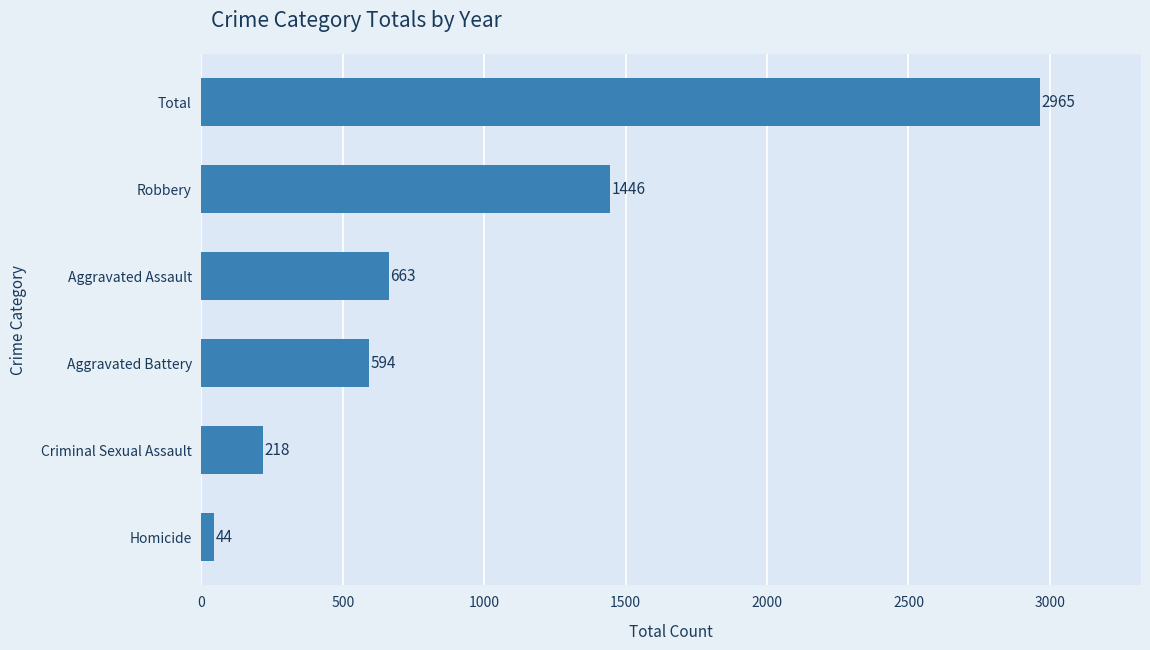

At which label is the value closest to 1504?

Robbery